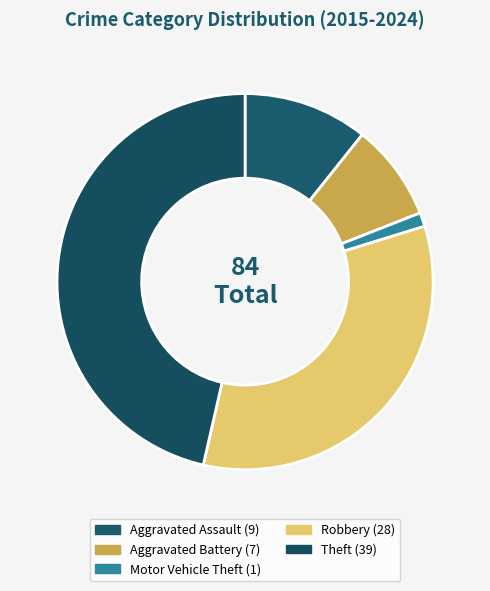

Count the number of slices in the pie.

5